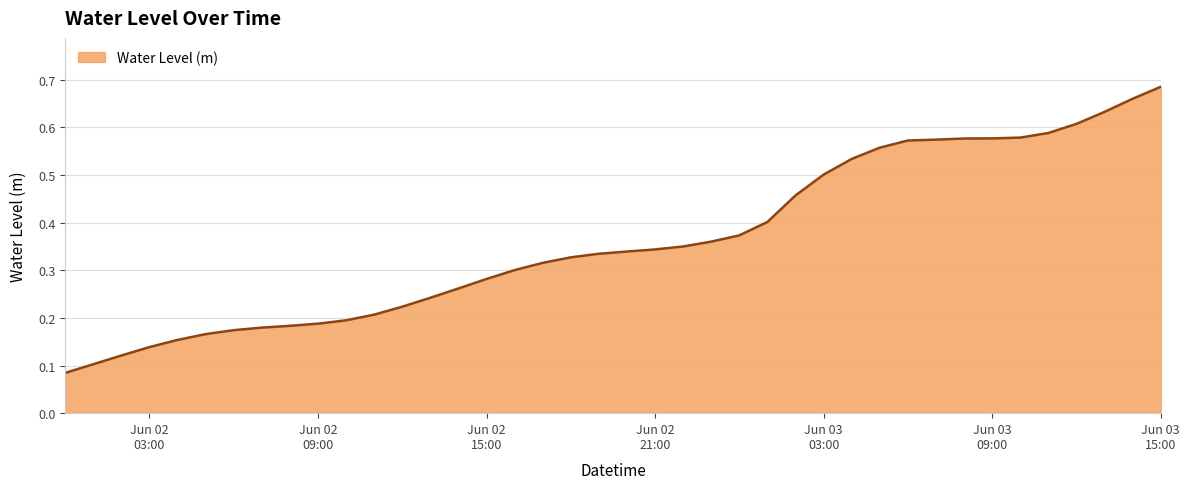

Does the chart have visible grid lines?

Yes